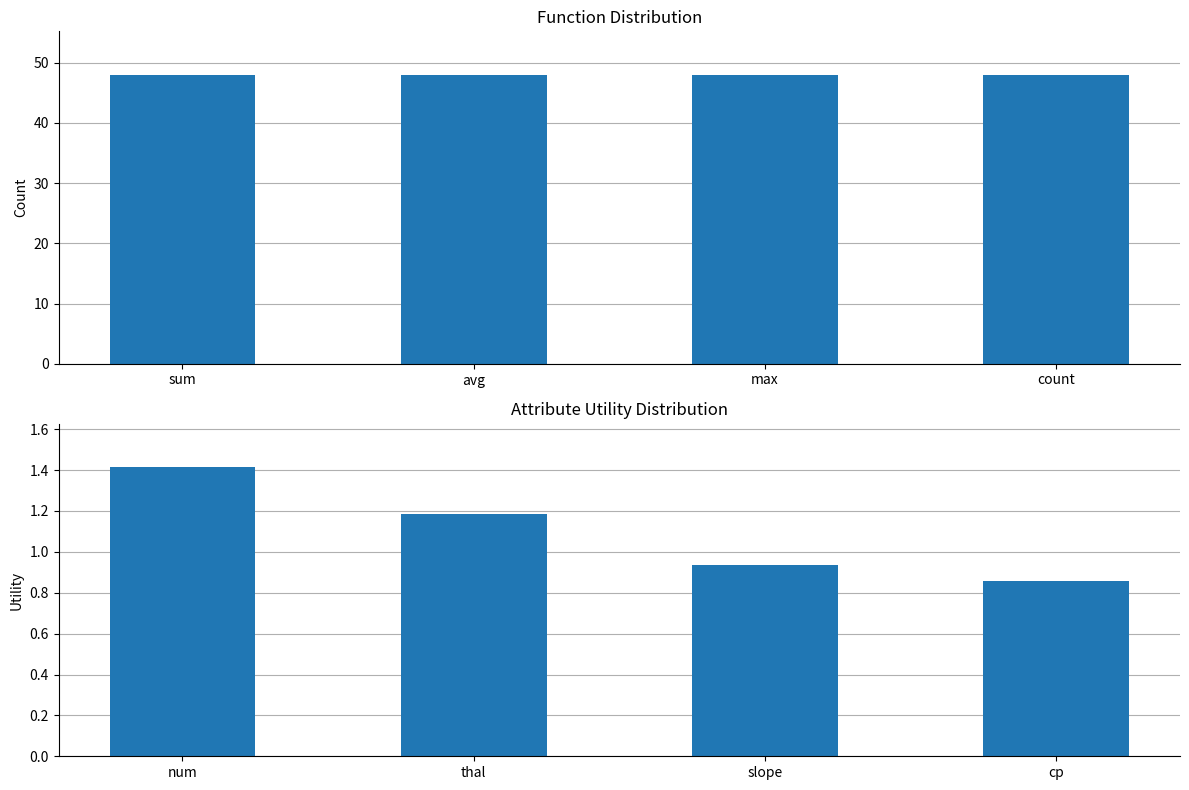

Which series has the largest range (max minus min)?

Attribute